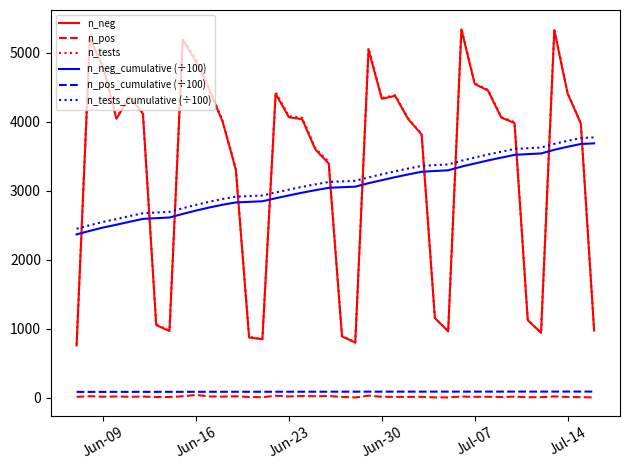

True or false: n_pos_cumulative (÷100) and n_neg cross at least once.

False